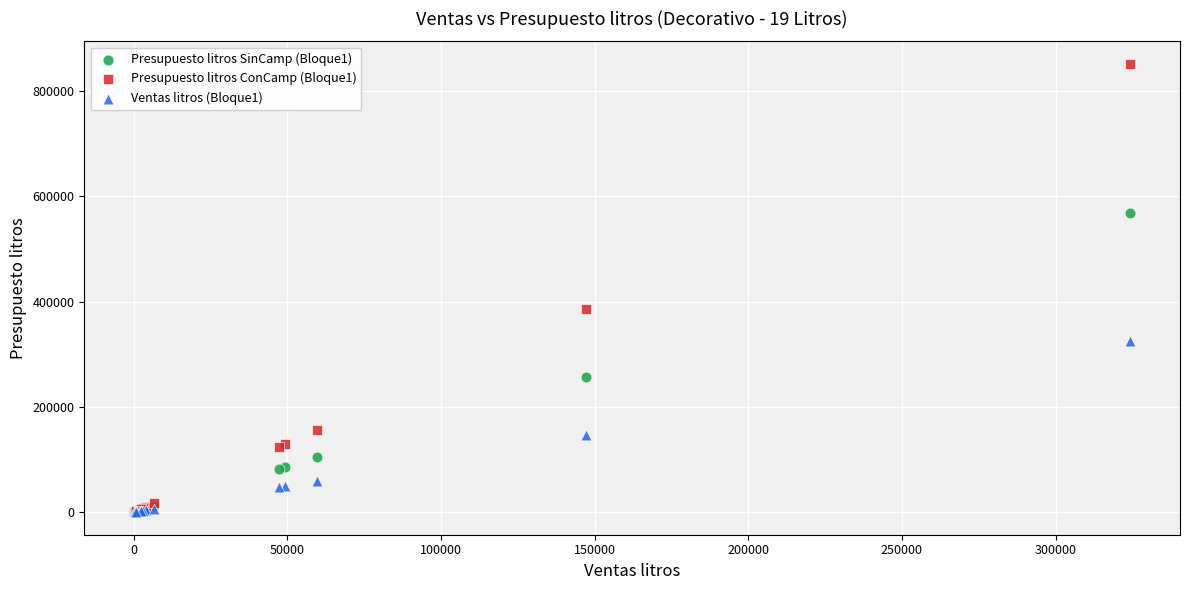

Across all series, what Y value is closest to 425676?

386612.4